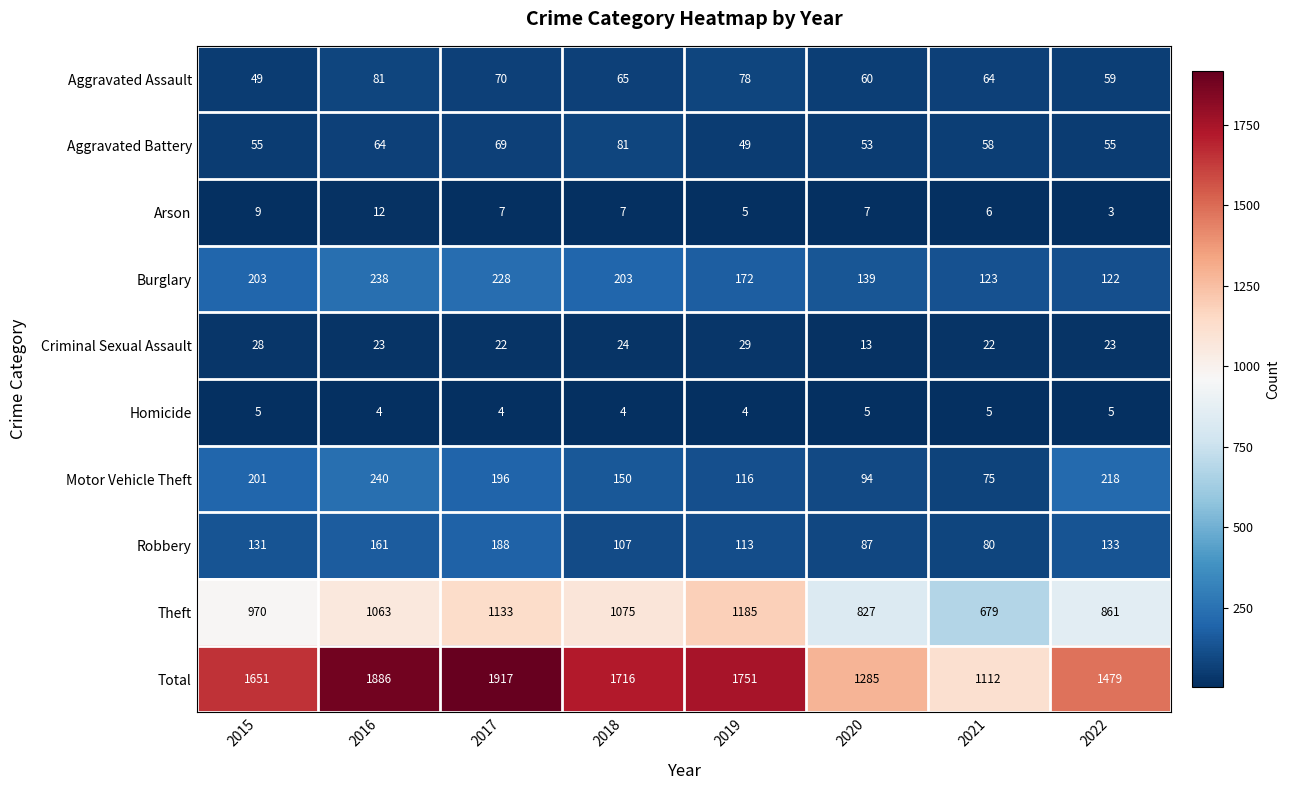

What is the difference between the Motor Vehicle Theft values at 2021 and 2020?

19